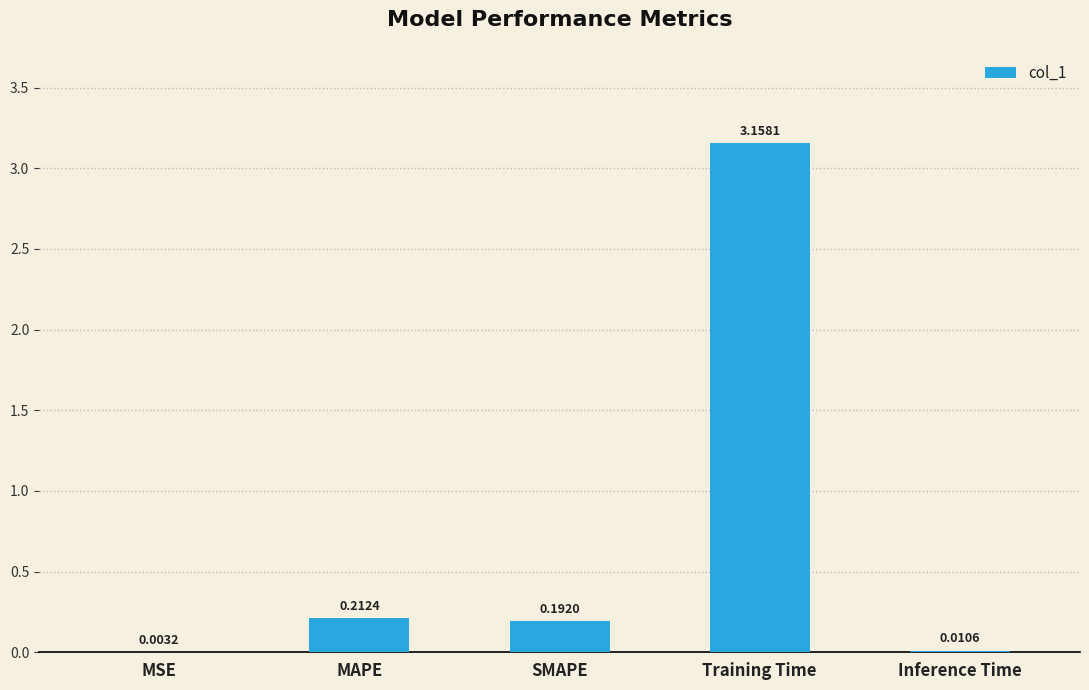

Which label corresponds to the largest value in the chart?

Training Time